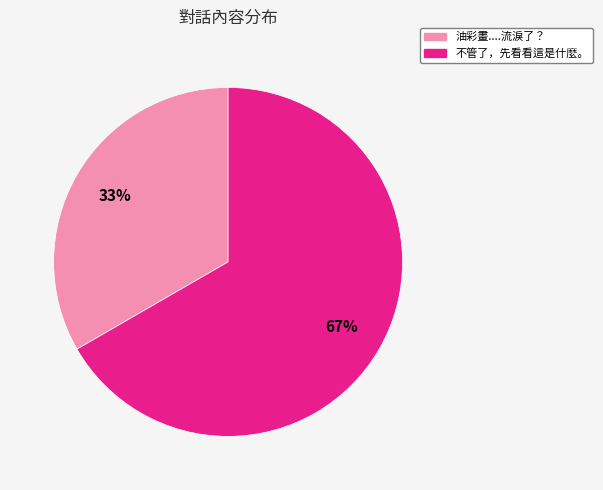

Count the number of slices in the pie.

2